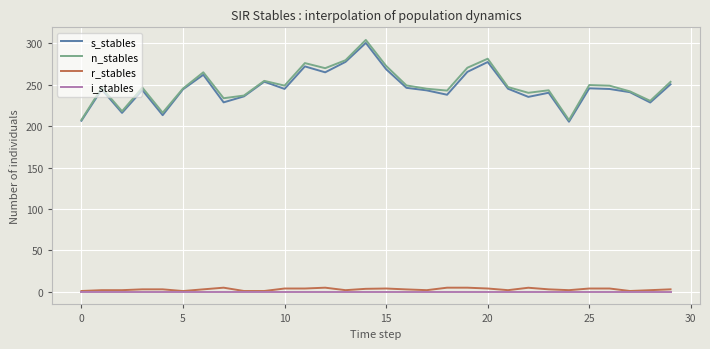

What is the maximum value shown in the chart?

304.3